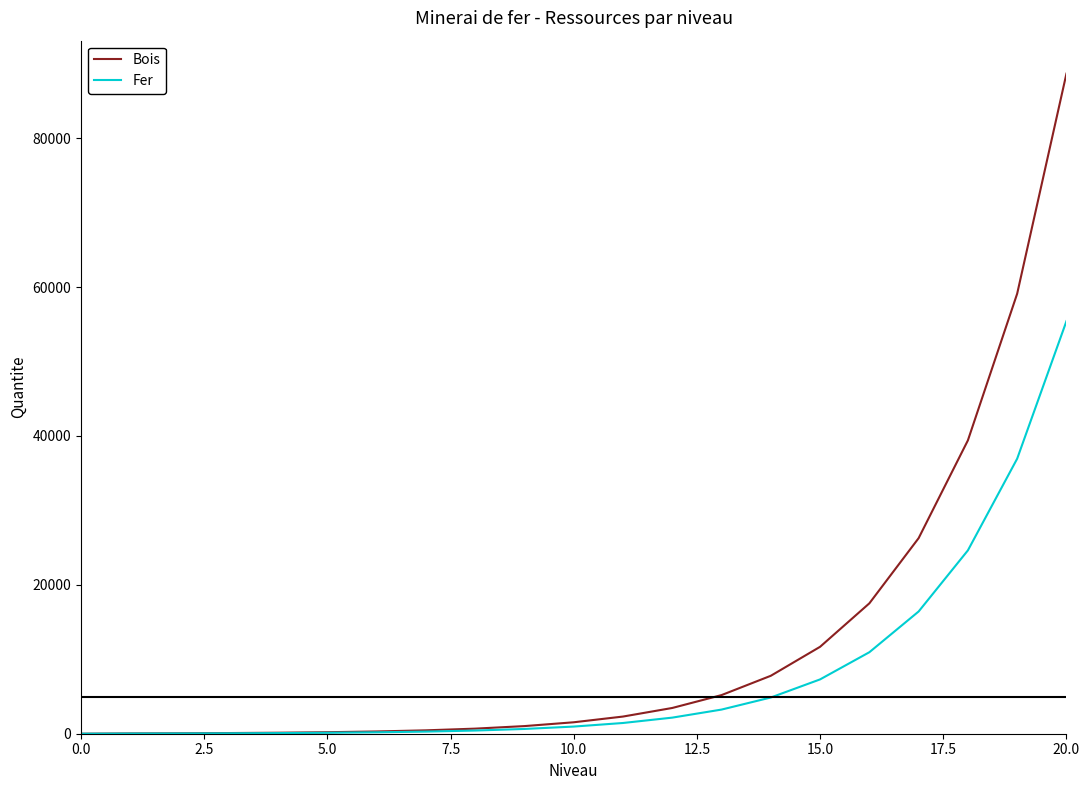

What is the maximum value shown in the chart?

88673.5